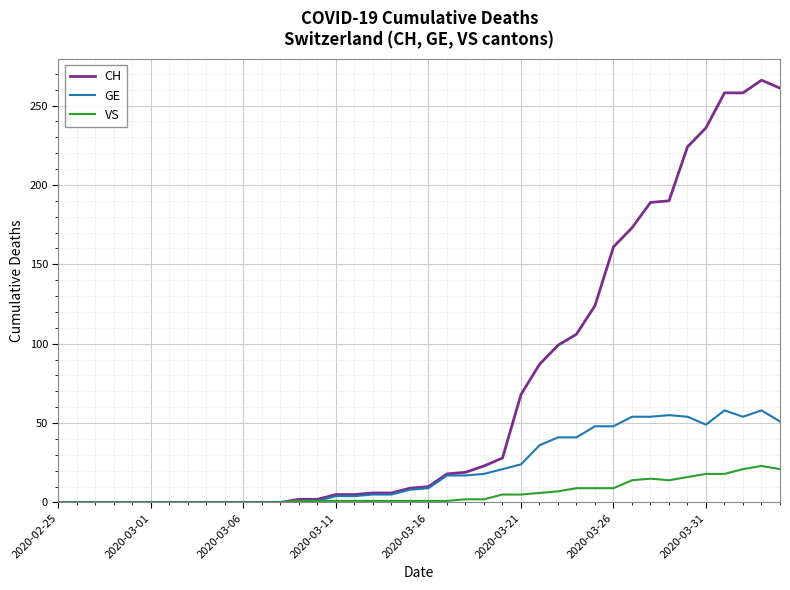

True or false: CH has more than 0 interior local peaks.

True